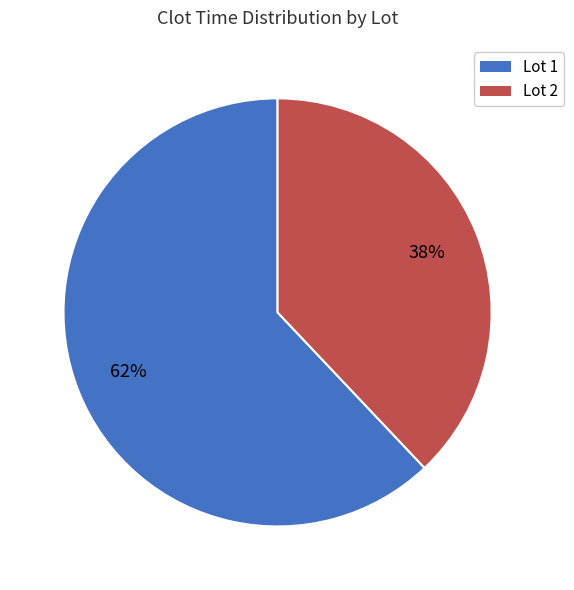

Does any single category account for the majority?

Yes